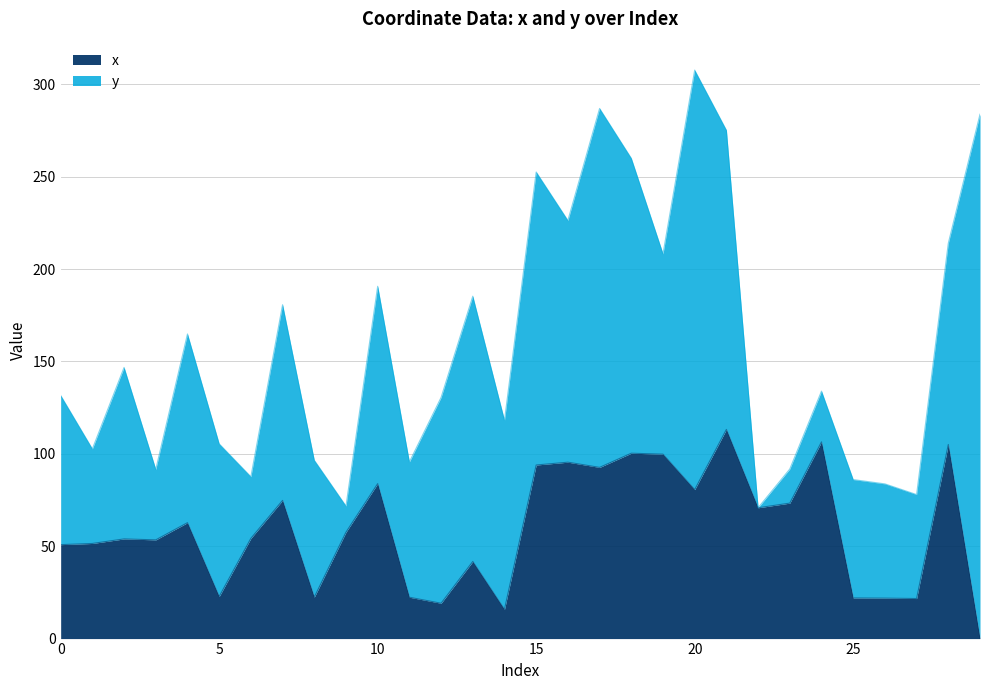

How many data points are above 57?

15